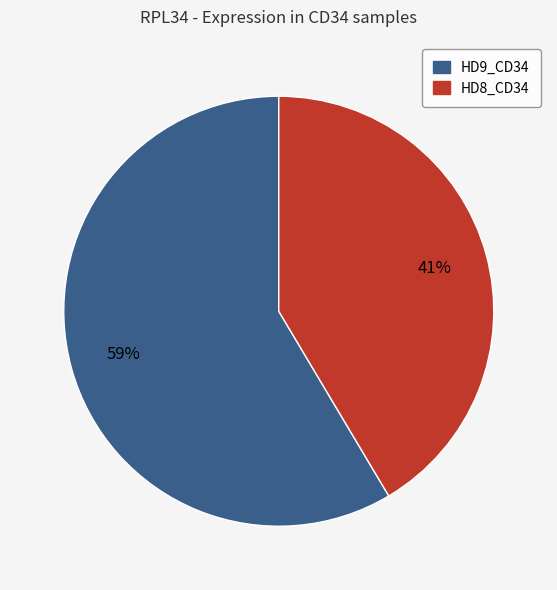

Which category has the biggest portion of the pie?

HD9_CD34